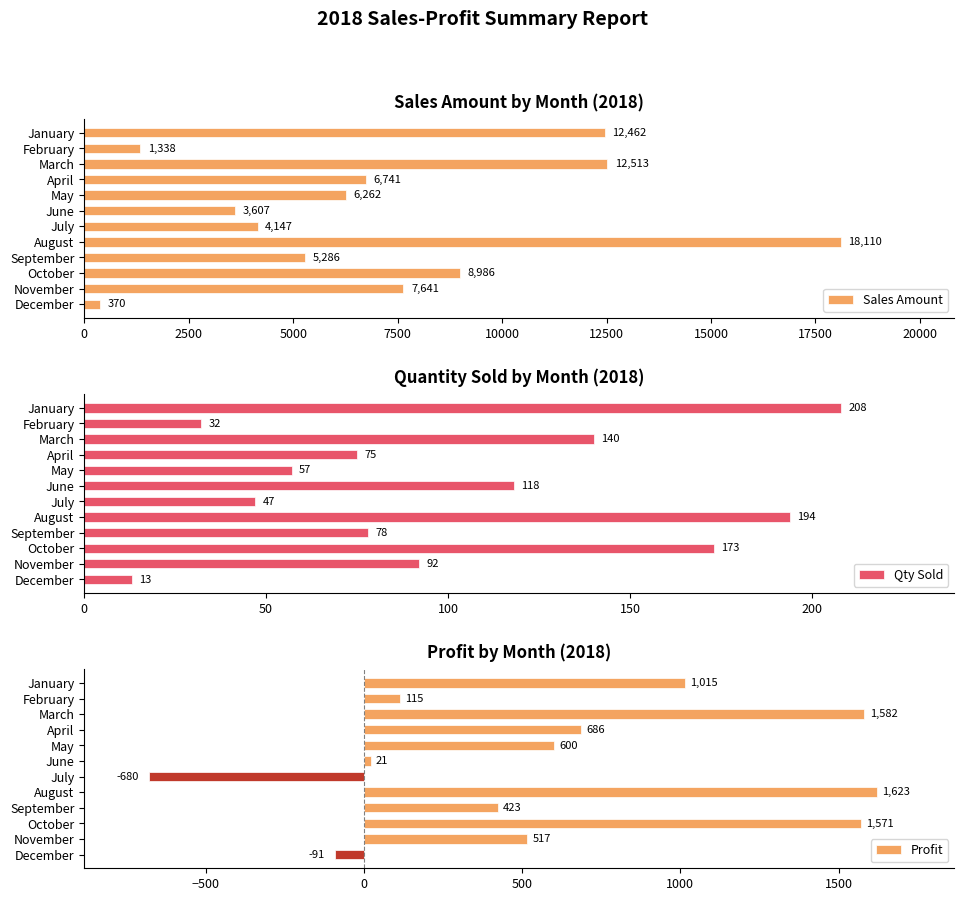

What is the lowest value of the Profit series?

-680